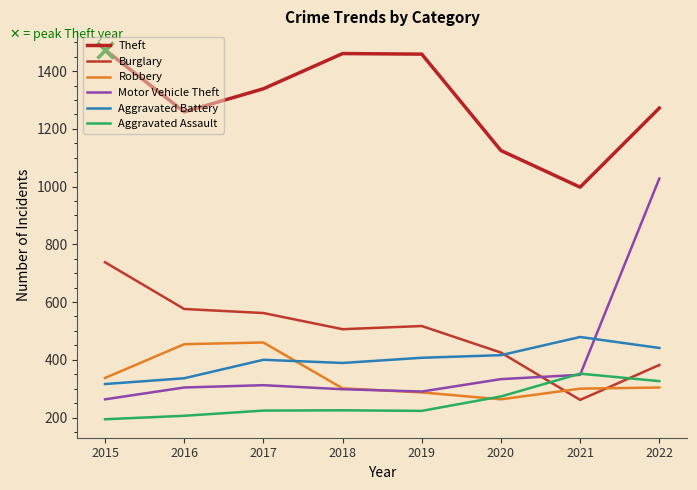

Reading left to right, extract all data points from this chart.

Theft: 1474	1259	1339	1461	1459	1125	998	1272
Burglary: 738	576	562	506	517	425	261	382
Robbery: 337	454	460	301	287	263	300	304
Motor Vehicle Theft: 263	304	312	298	290	333	348	1028
Aggravated Battery: 316	336	400	389	407	416	479	441
Aggravated Assault: 194	206	224	225	223	273	352	326